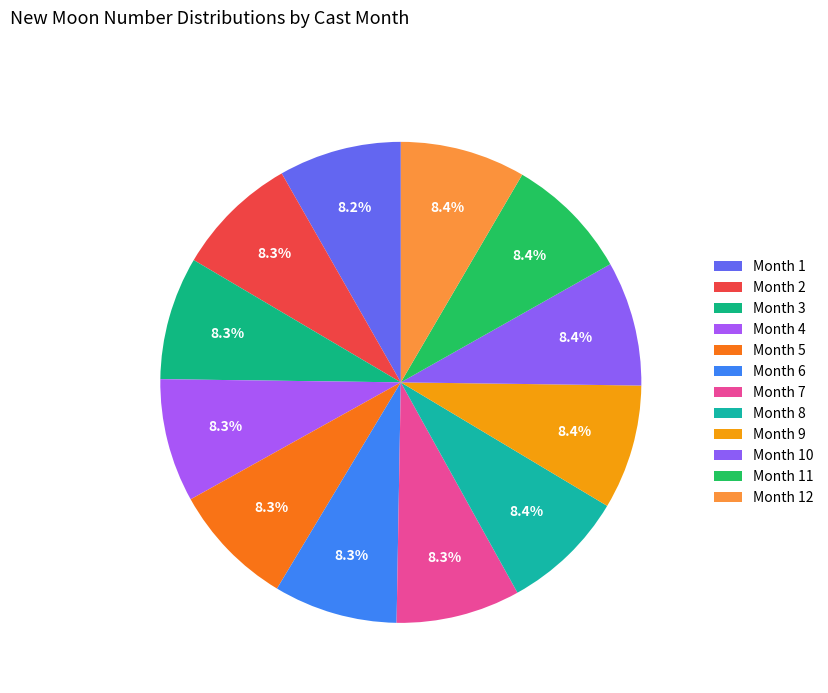

Which category has the biggest portion of the pie?

12